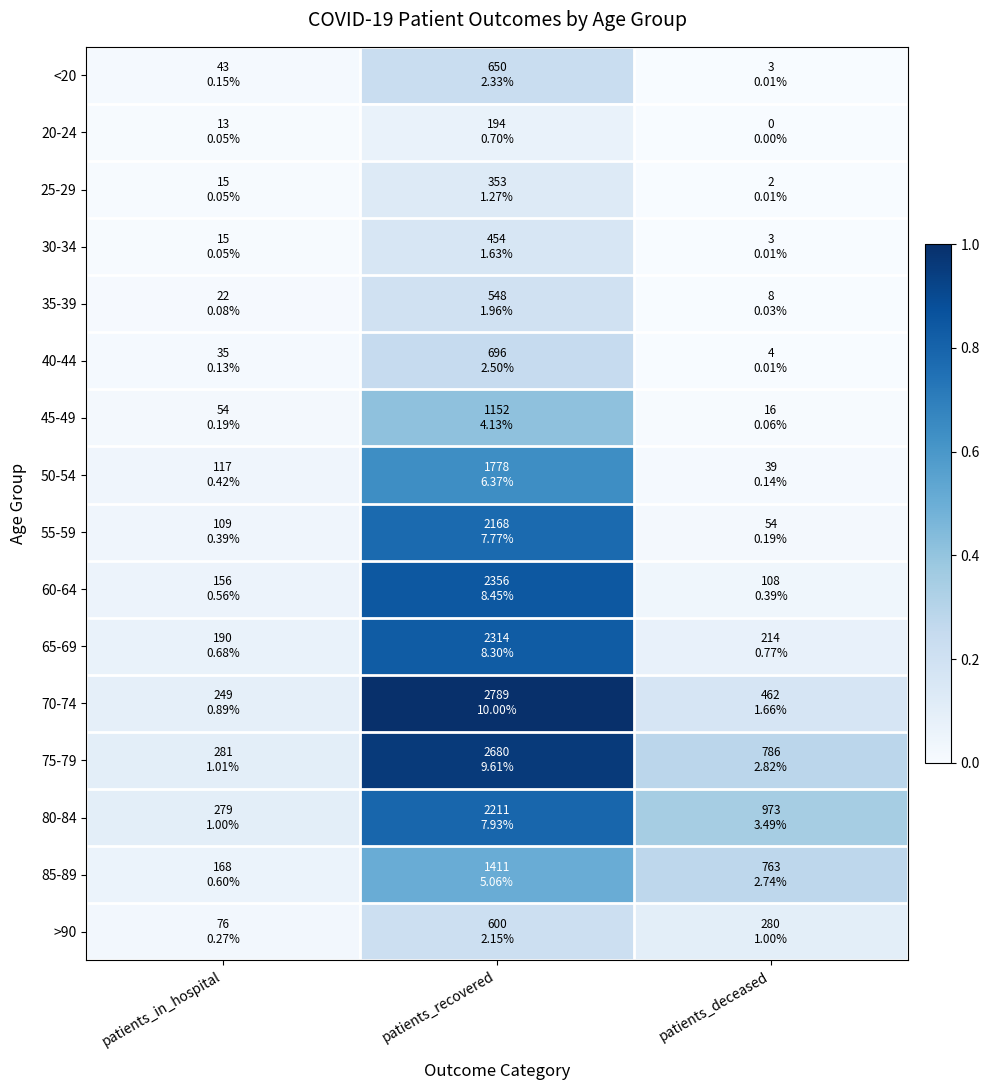

Rank the series at patients_deceased from highest to lowest value.

80-84, 75-79, 85-89, 70-74, >90, 65-69, 60-64, 55-59, 50-54, 45-49, 35-39, 40-44, <20, 30-34, 25-29, 20-24